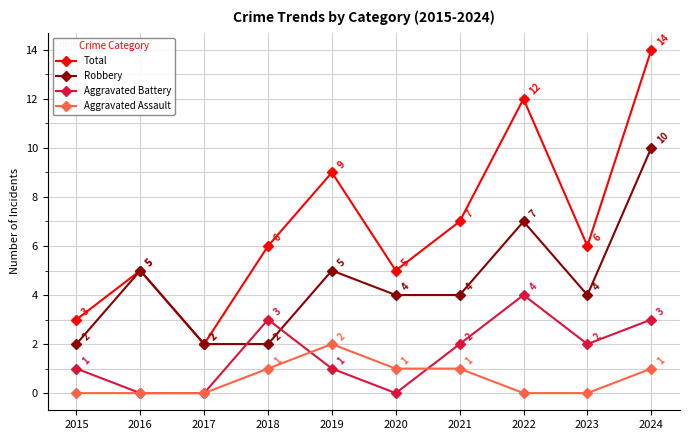

True or false: Robbery and Aggravated Assault intersect in this chart.

False